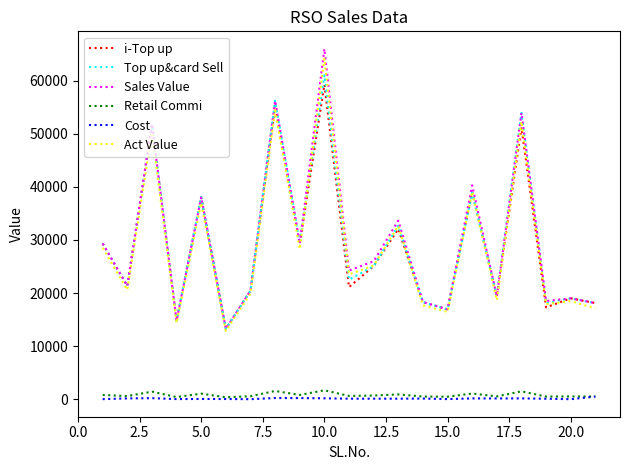

What is the maximum value shown in the chart?

66017.0